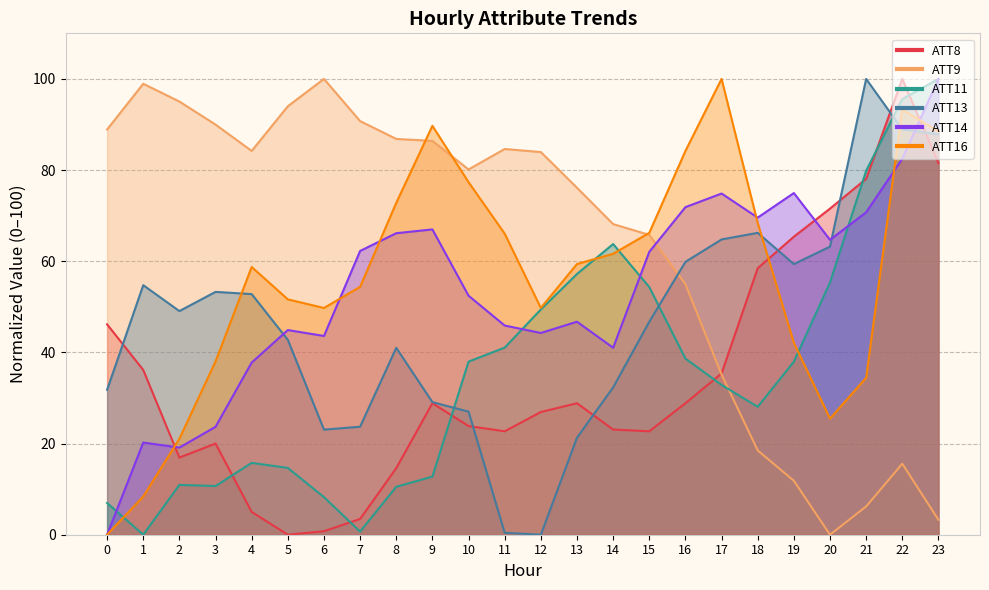

What is the difference between the second highest and minimum values in the ATT14 series?

82.5